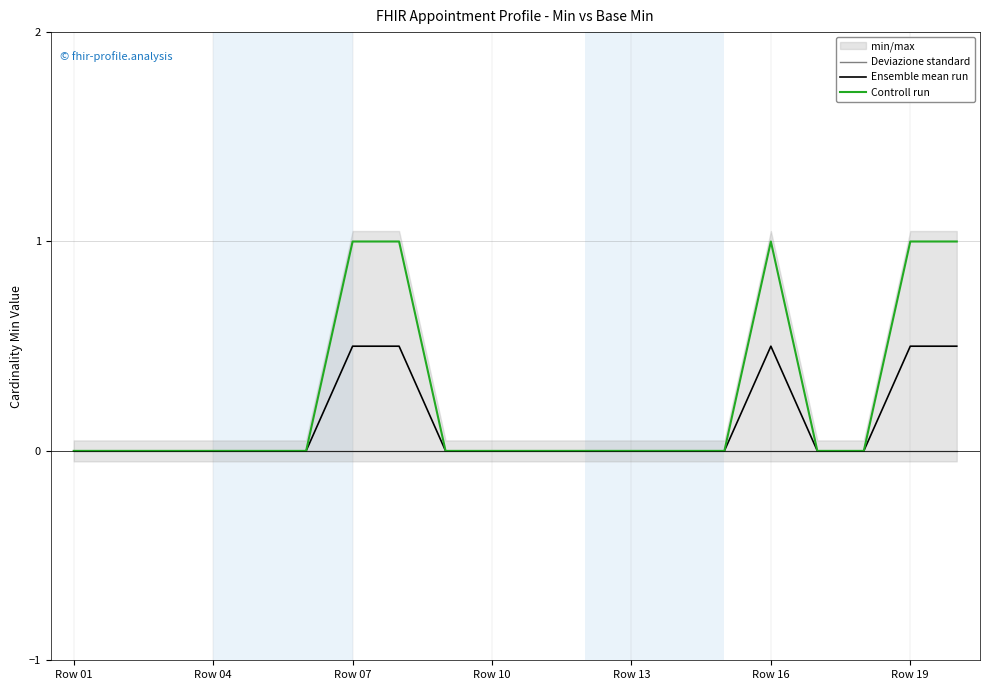

True or false: Controll run has a value of -0.3 at Row 01.

False